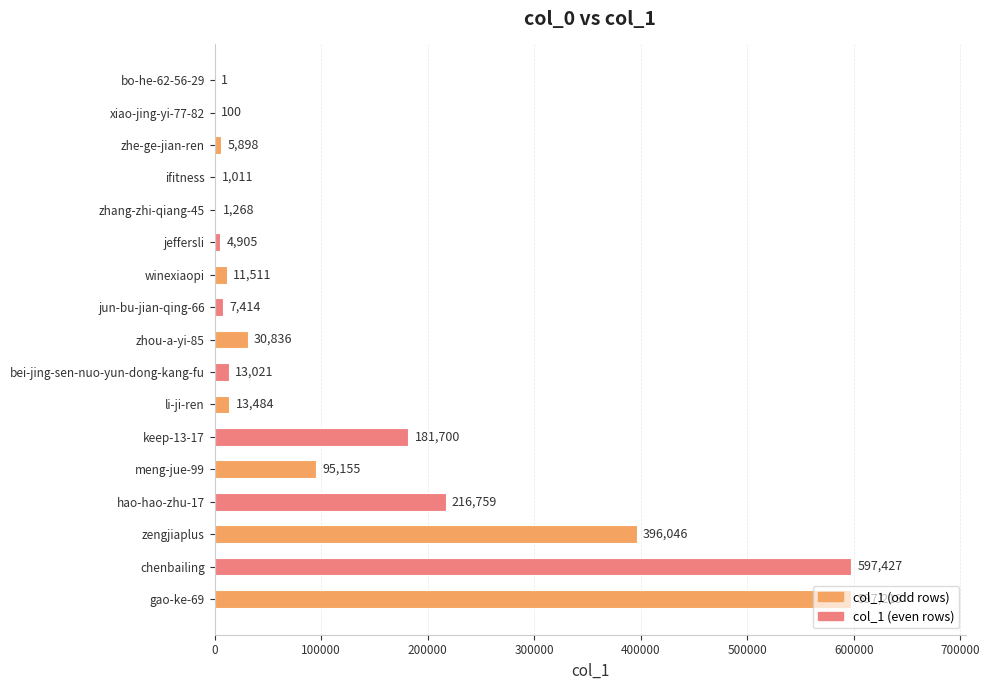

The value at winexiaopi is 11511. True or false?

True